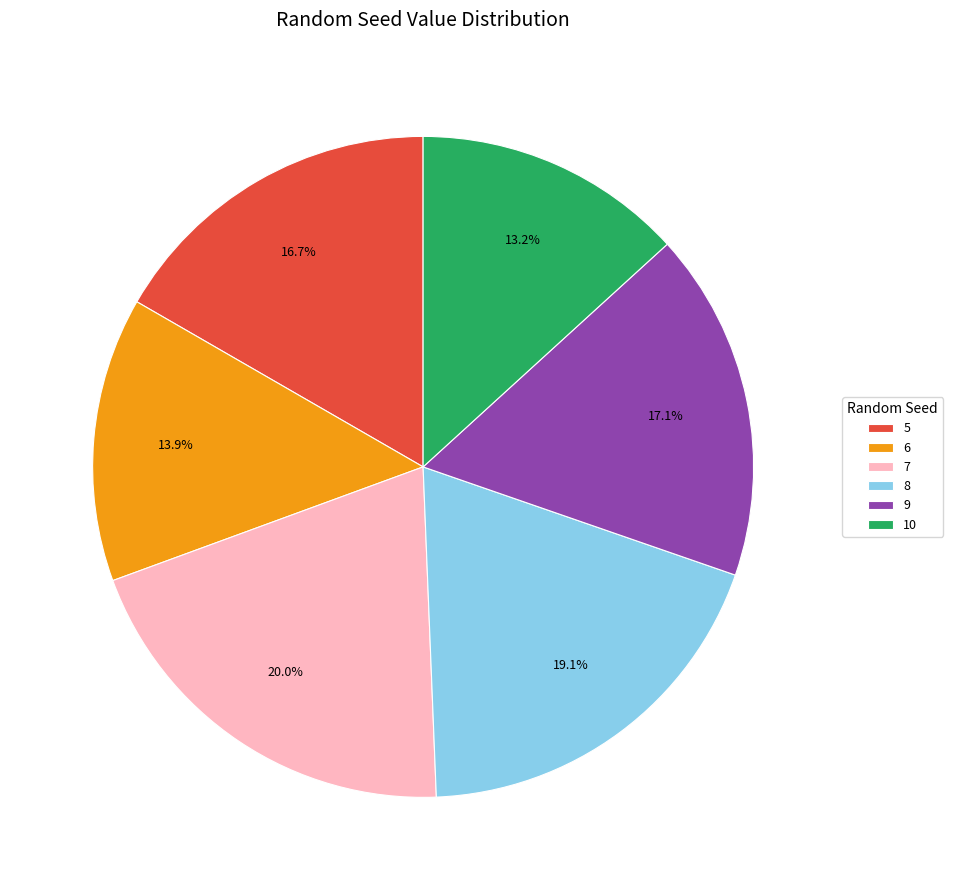

How many segments does this pie chart have?

6